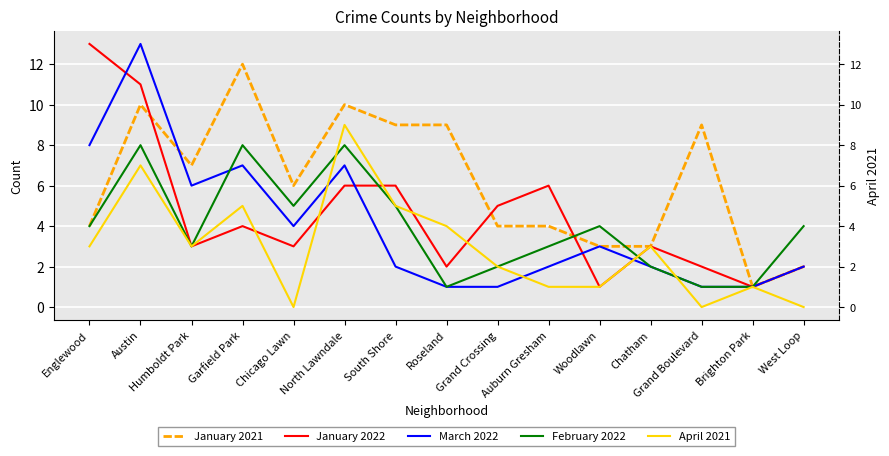

After their last crossing, which series has the higher values: March 2022 or April 2021?

March 2022